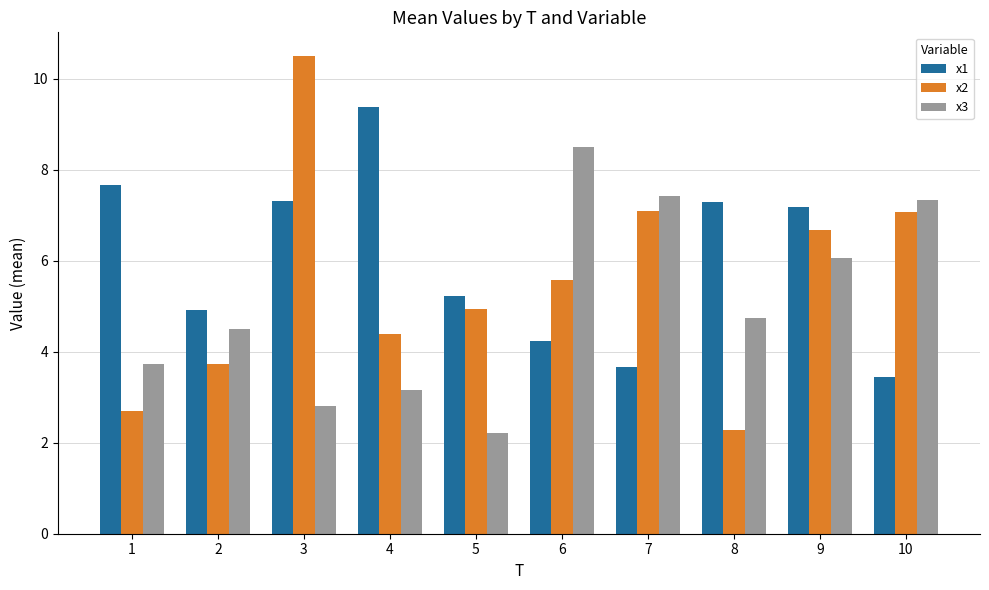

How many series are shown in this chart?

3